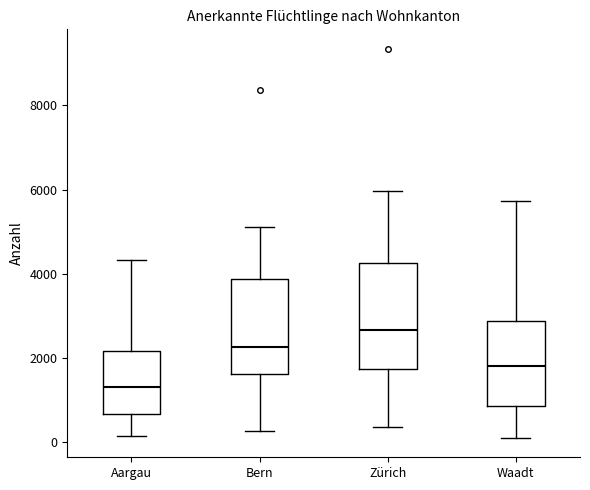

Comparing the boxes themselves (not the whiskers), which one is the tallest?

Zürich